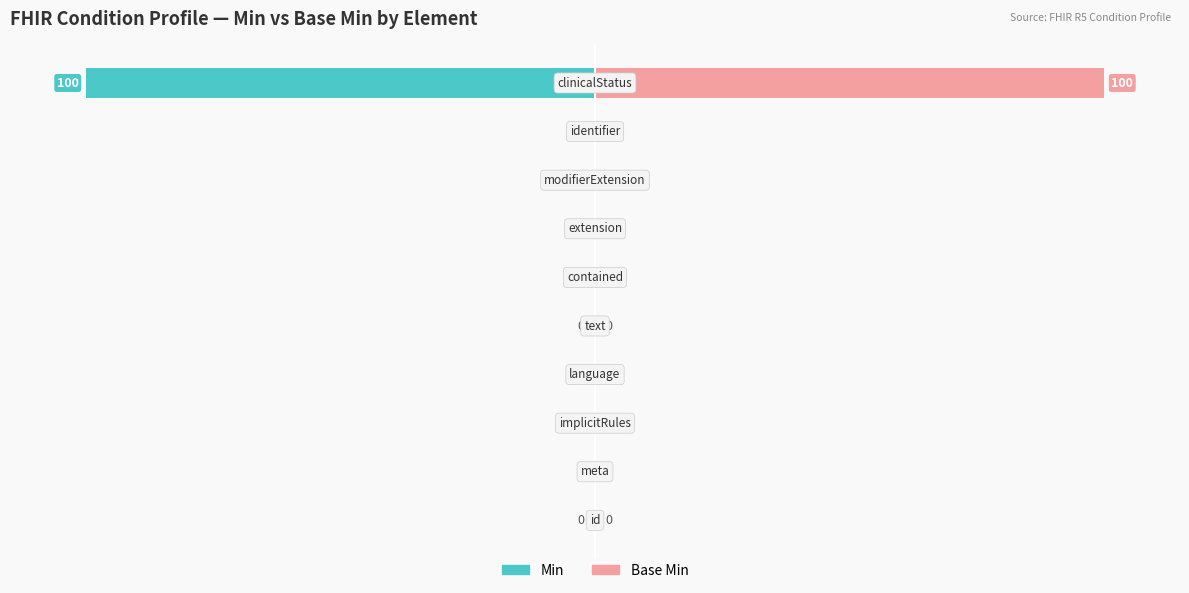

Rank the series by their average value, from highest to lowest.

Base Min, Min